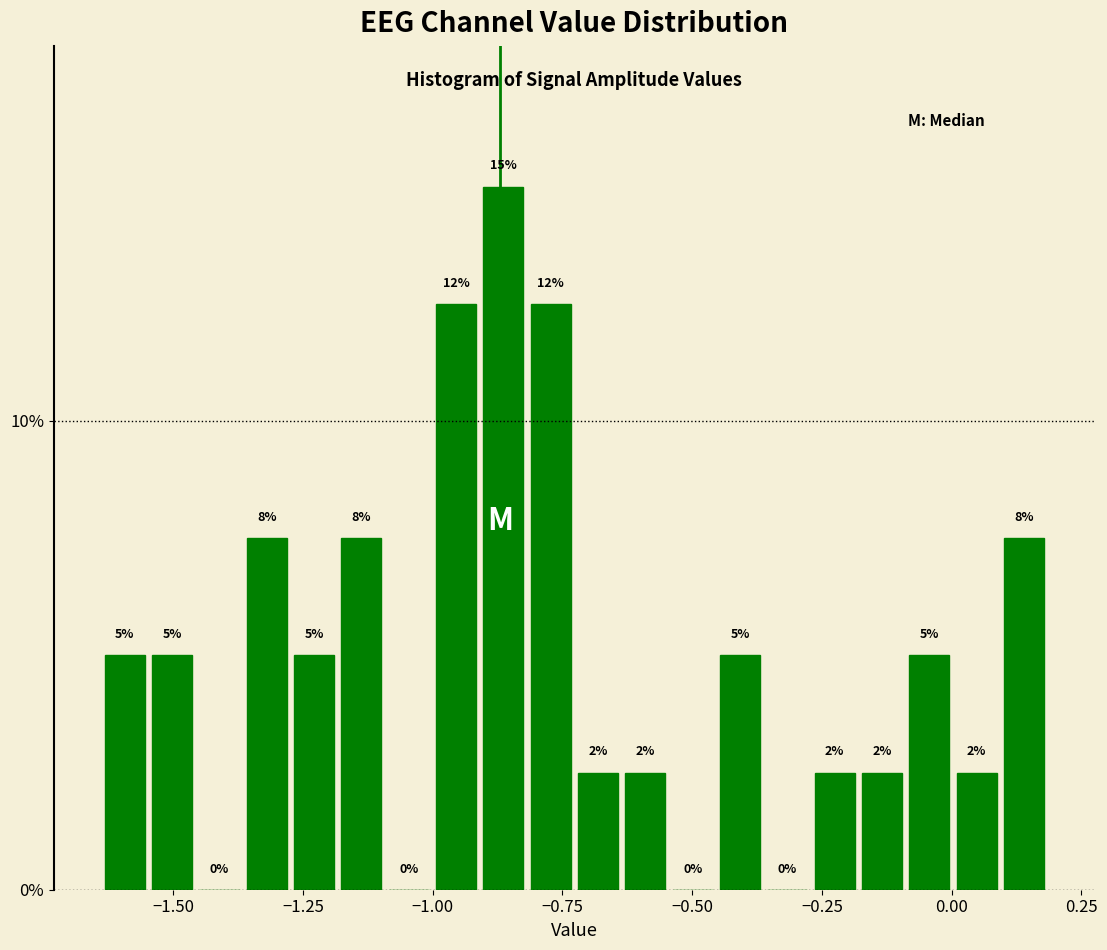

Around what value on the x-axis is the tallest bar? Give the approximate position of its centre, as read against the axis.

-0.85